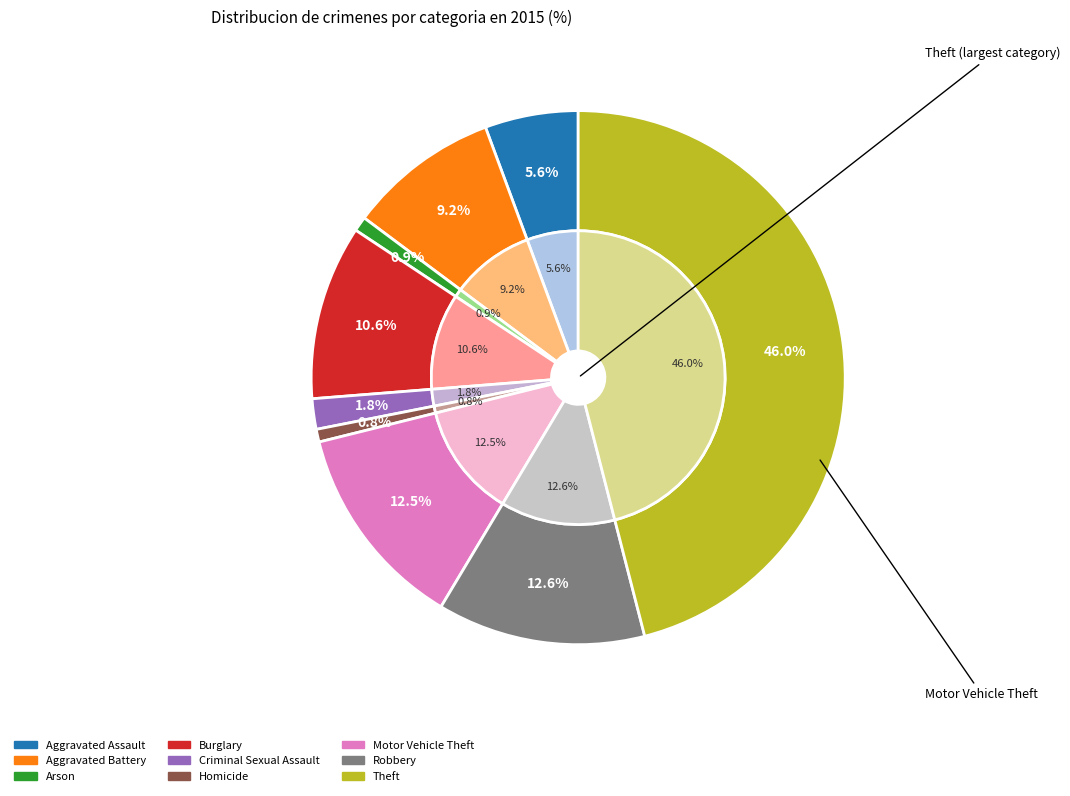

To the nearest percent, what is the average slice percentage?

11%